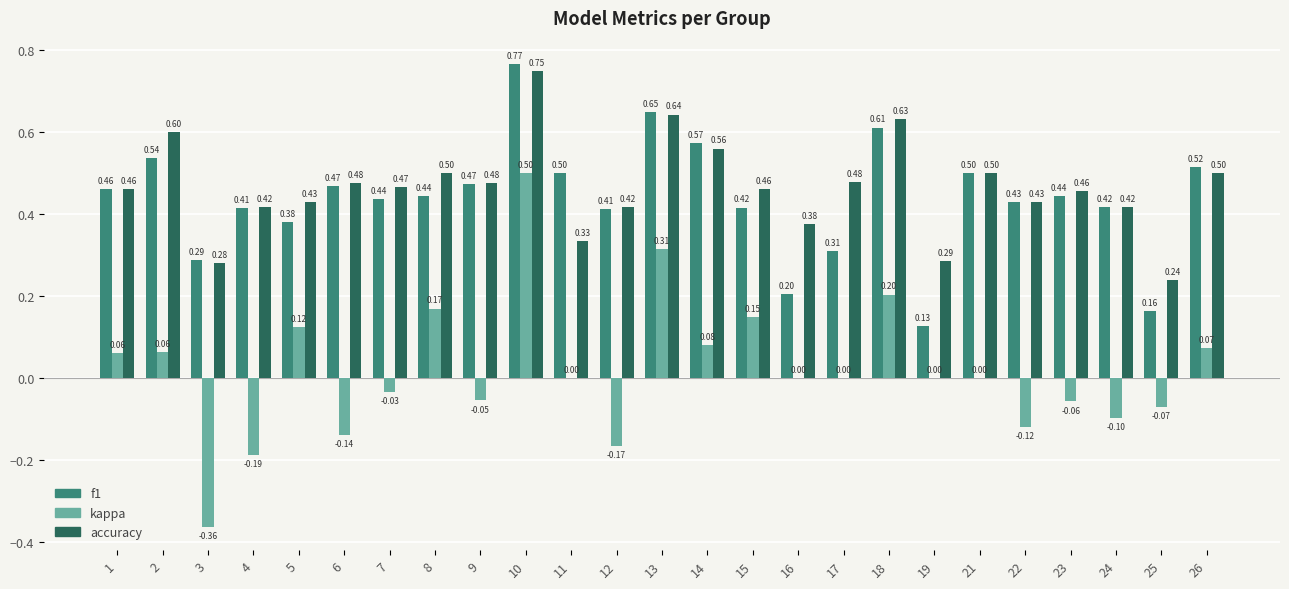

Which series changed the most between 5 and 14?

f1